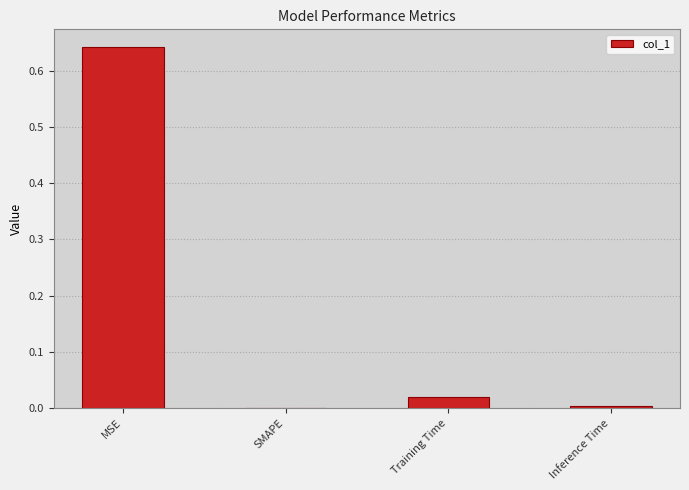

Is it true that the value at MSE is 1.0?

False